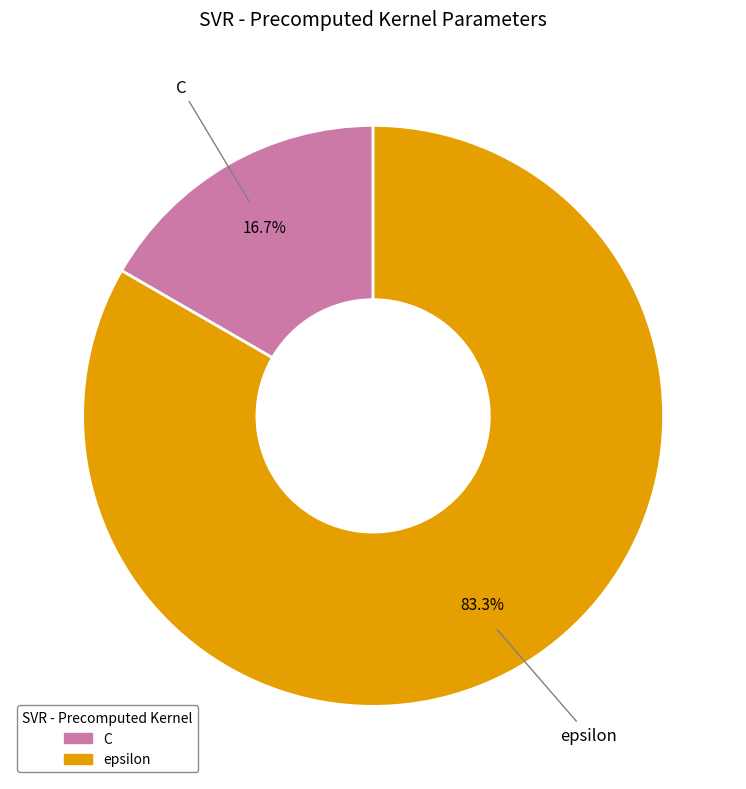

How many segments does this pie chart have?

2